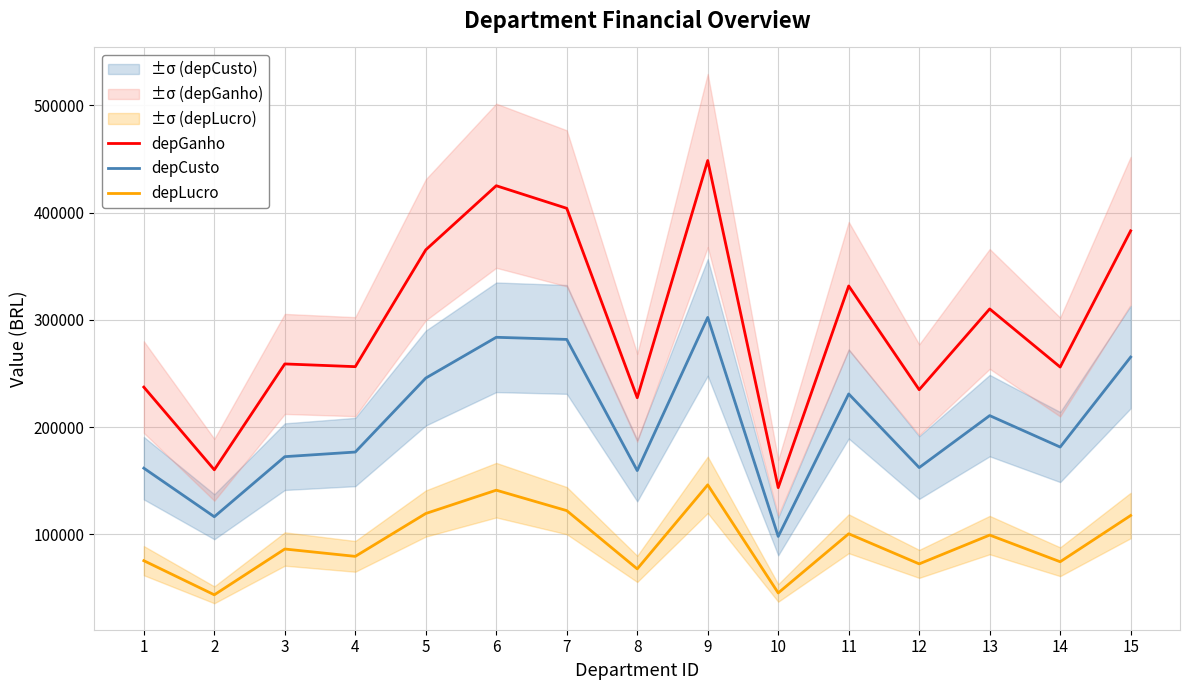

Is it true that depGanho equals 162241.8 at 6?

False